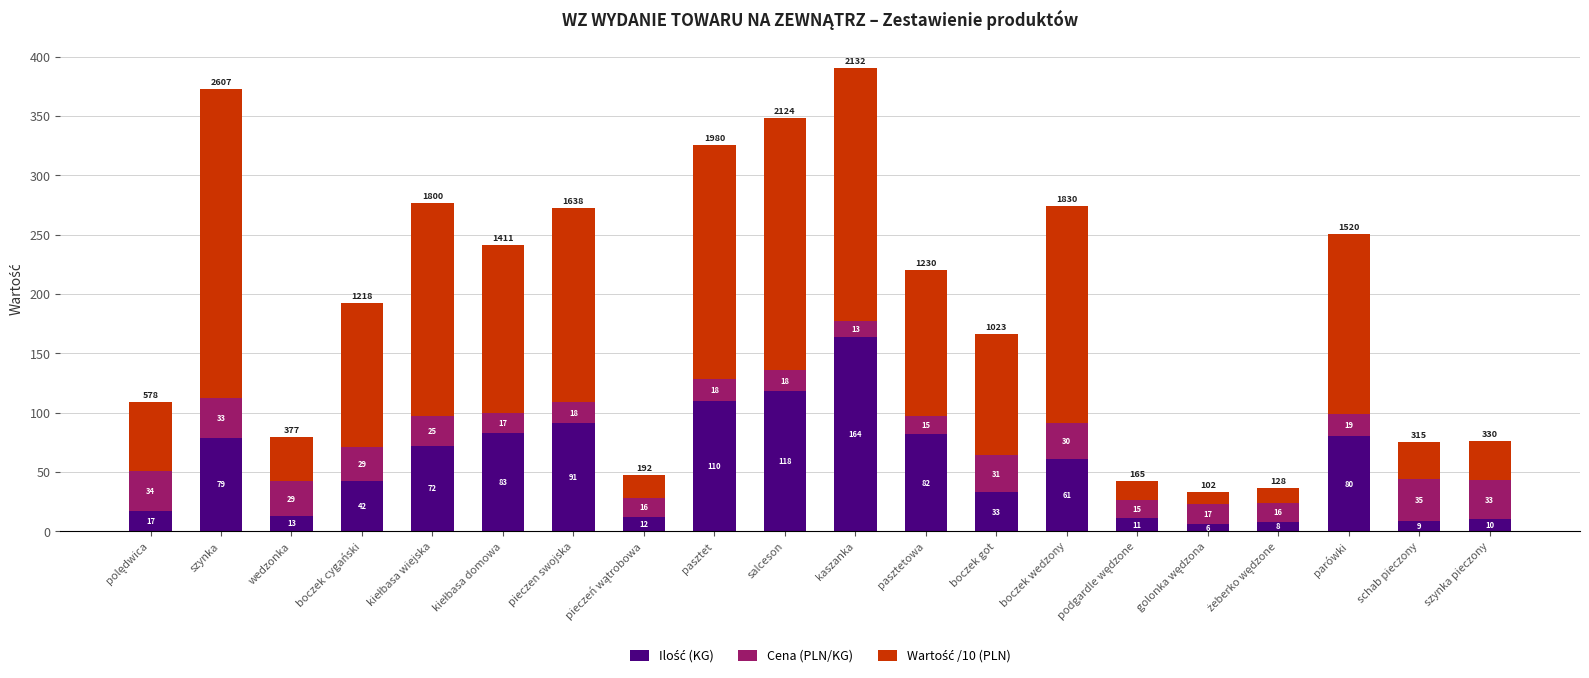

At which category is the sum across all series the highest?

kaszanka